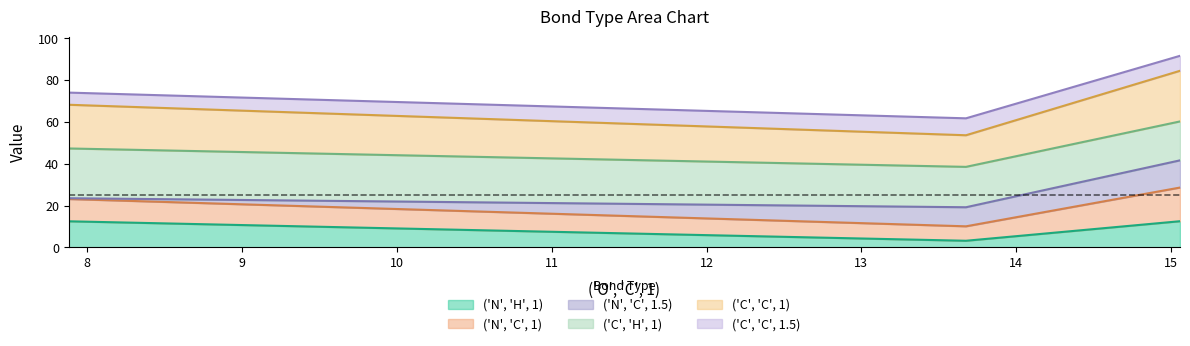

What is the difference between the maximum and minimum values in the ('N', 'H', 1) series?

9.3